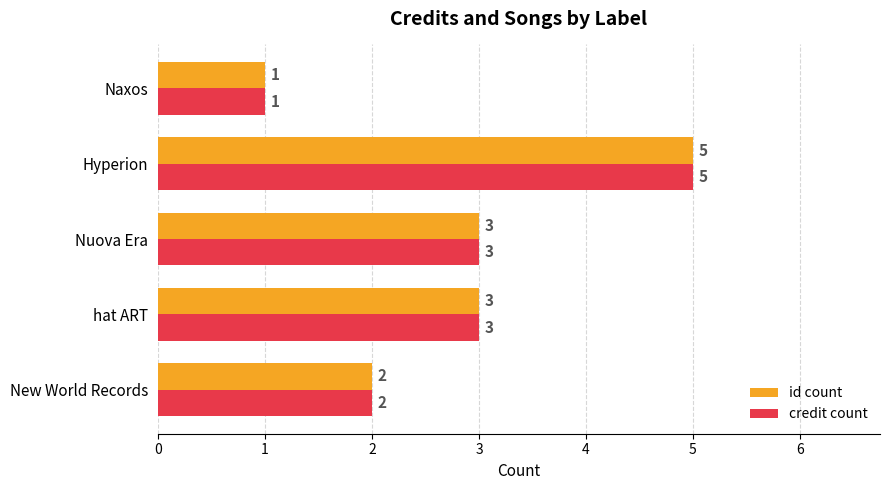

At which category is the sum across all series the highest?

Hyperion